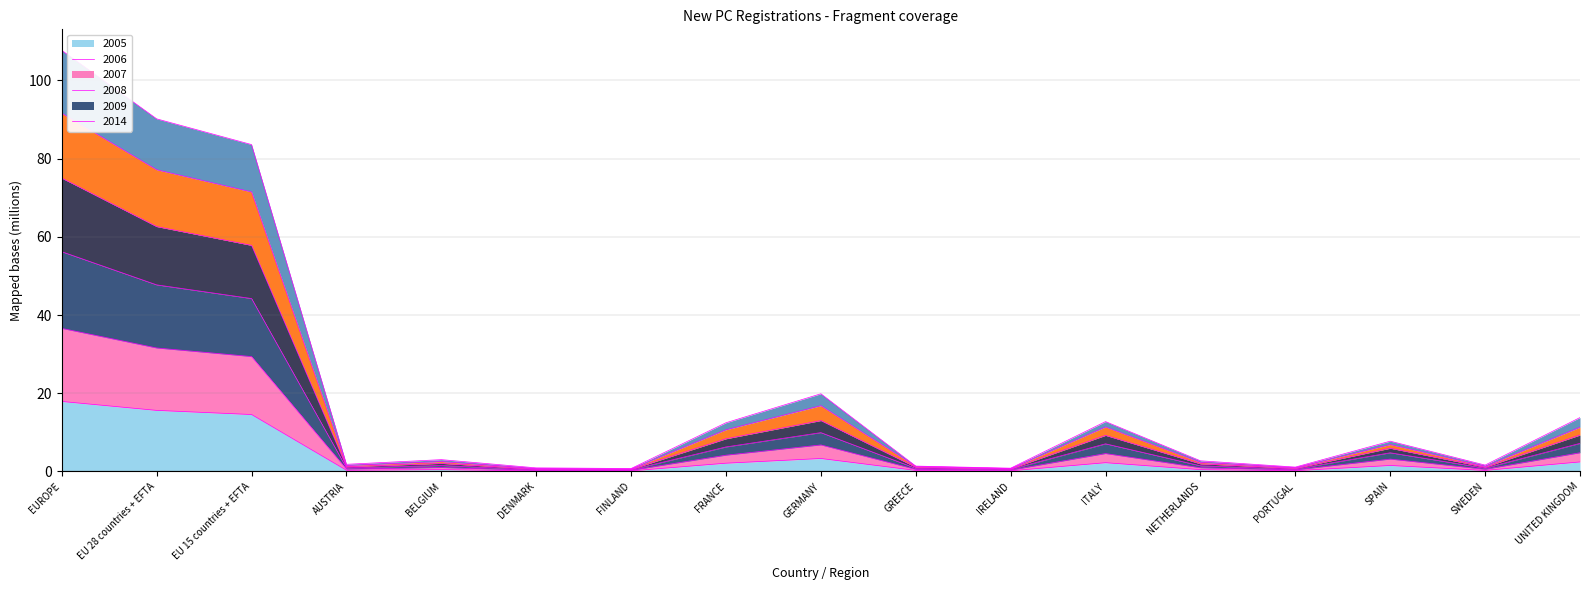

Is it true that 2005 equals 3.3 at GERMANY?

True